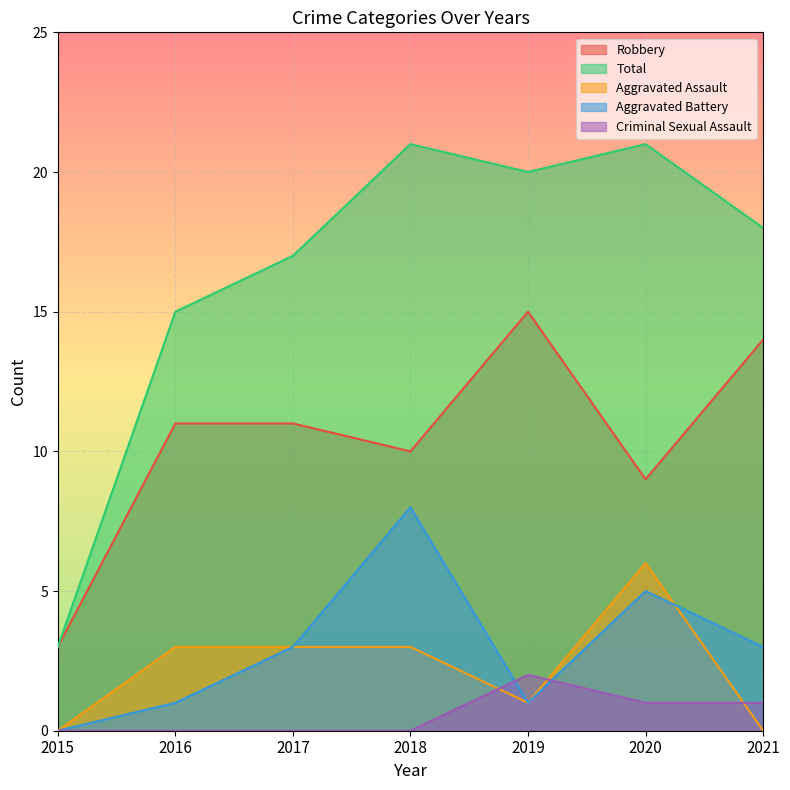

What is the sum of all Criminal Sexual Assault values?

4